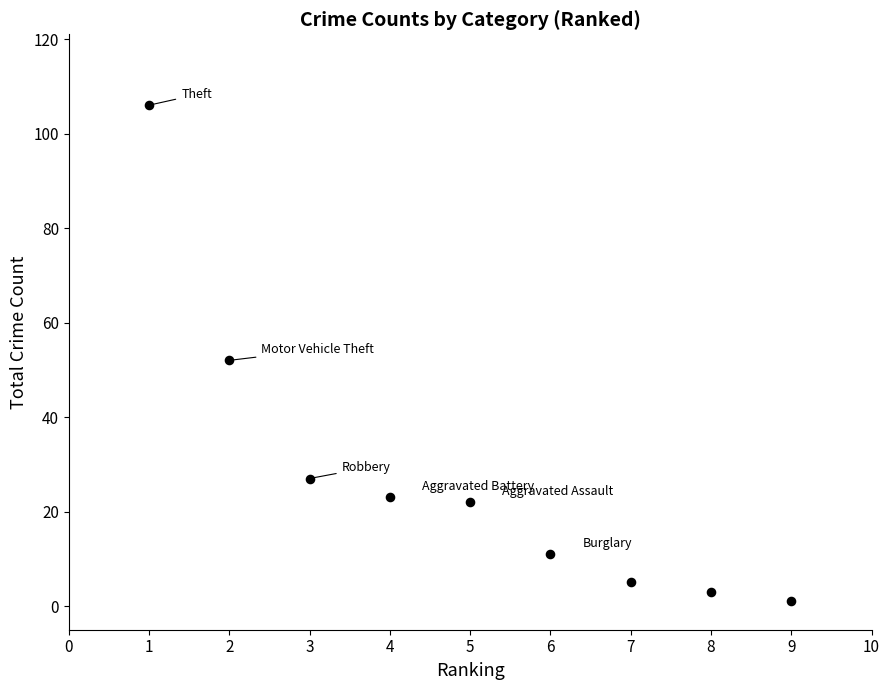

What is the average X value?

5